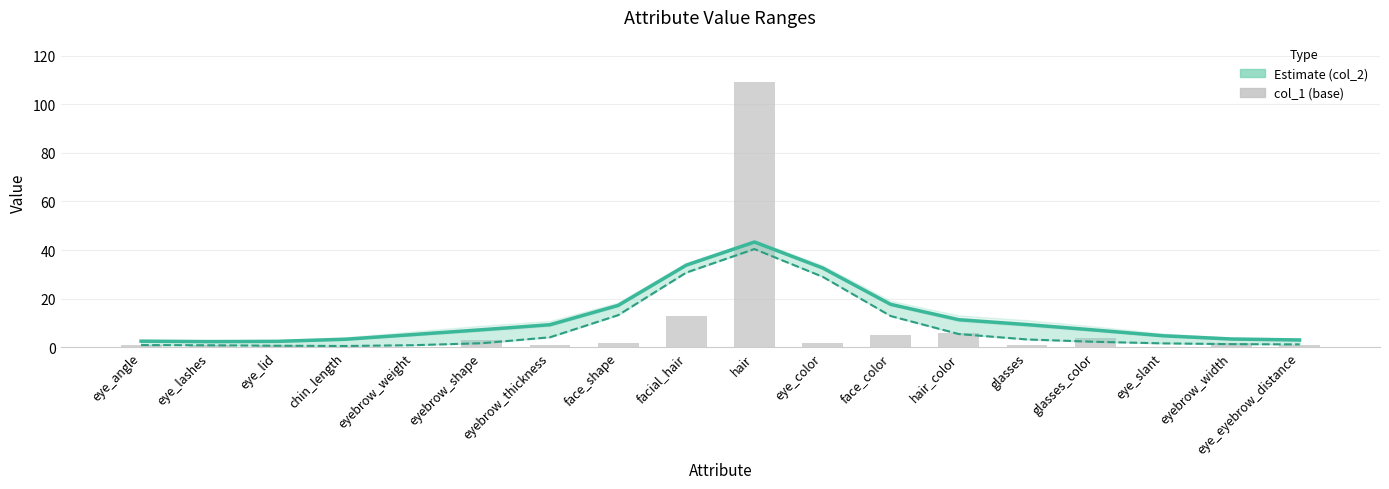

Does the chart contain any negative values?

No